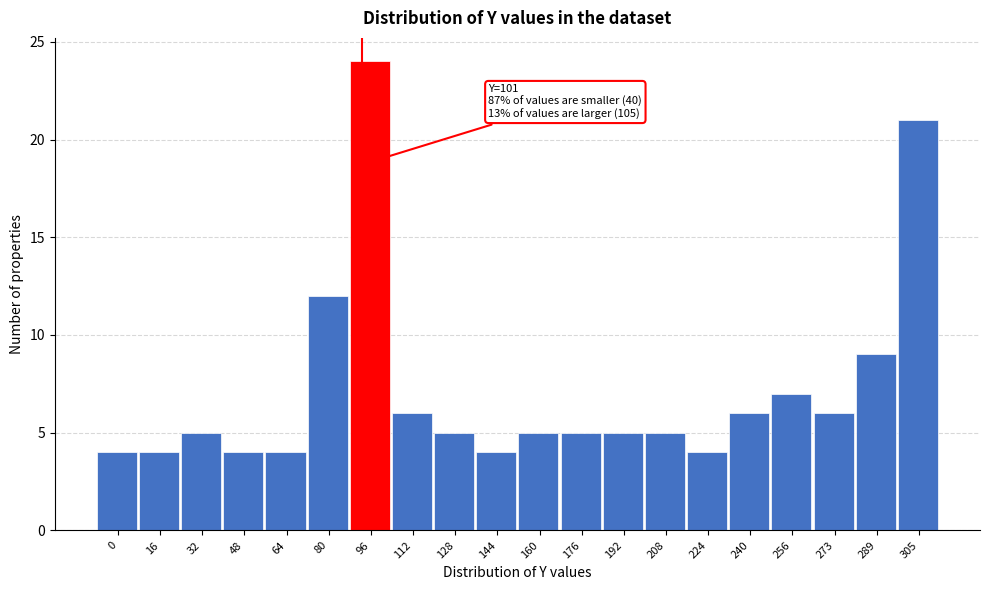

Reading right to left, list all the values displayed in this chart.

305=21	289=9	273=6	256=7	240=6	224=4	208=5	192=5	176=5	160=5	144=4	128=5	112=6	96=24	80=12	64=4	48=4	32=5	16=4	0=4